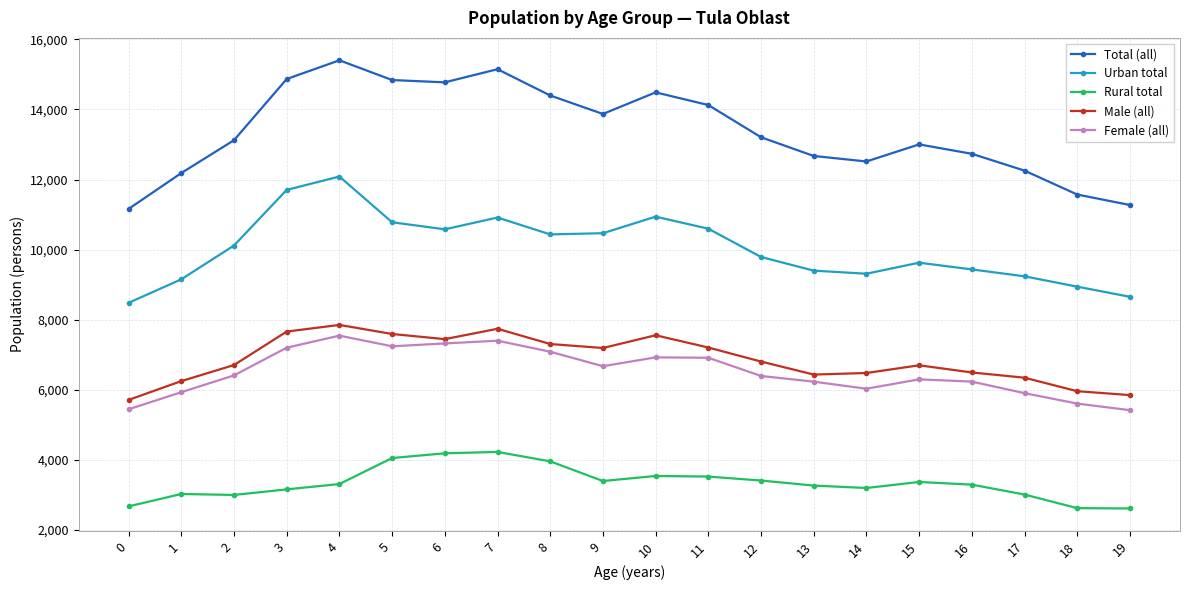

The Total (all) series shows 13207 at 12. True or false?

True